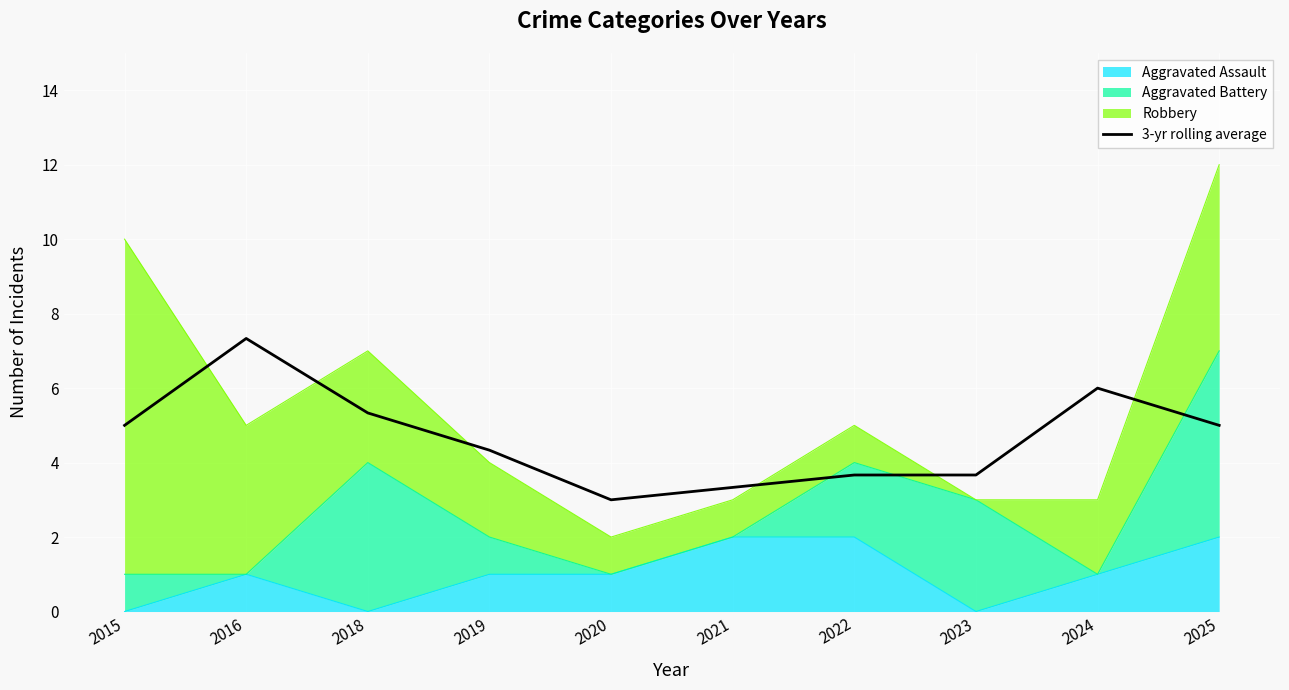

The chart shows a value of 5.0 at 2015. True or false?

True